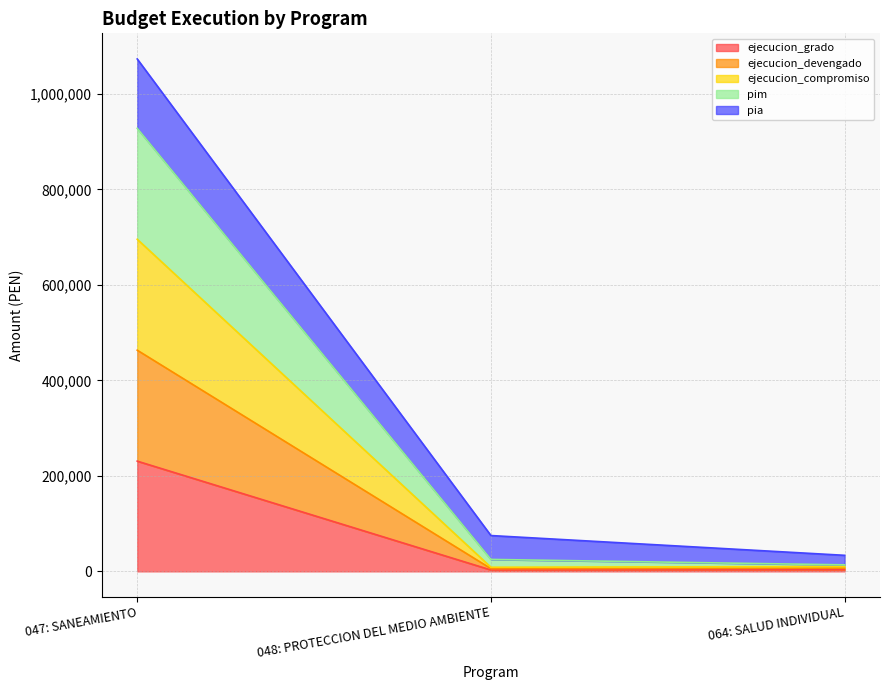

Does the chart have visible grid lines?

Yes